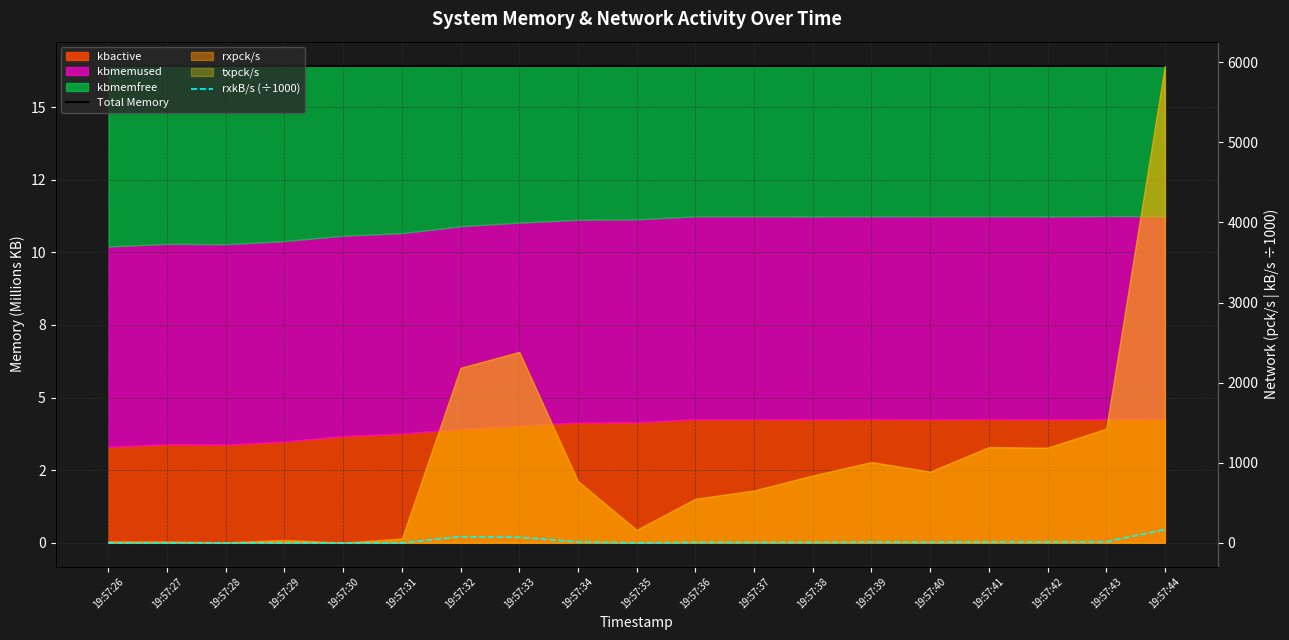

True or false: Total Memory and rxkB/s (÷1000) cross at least once.

True